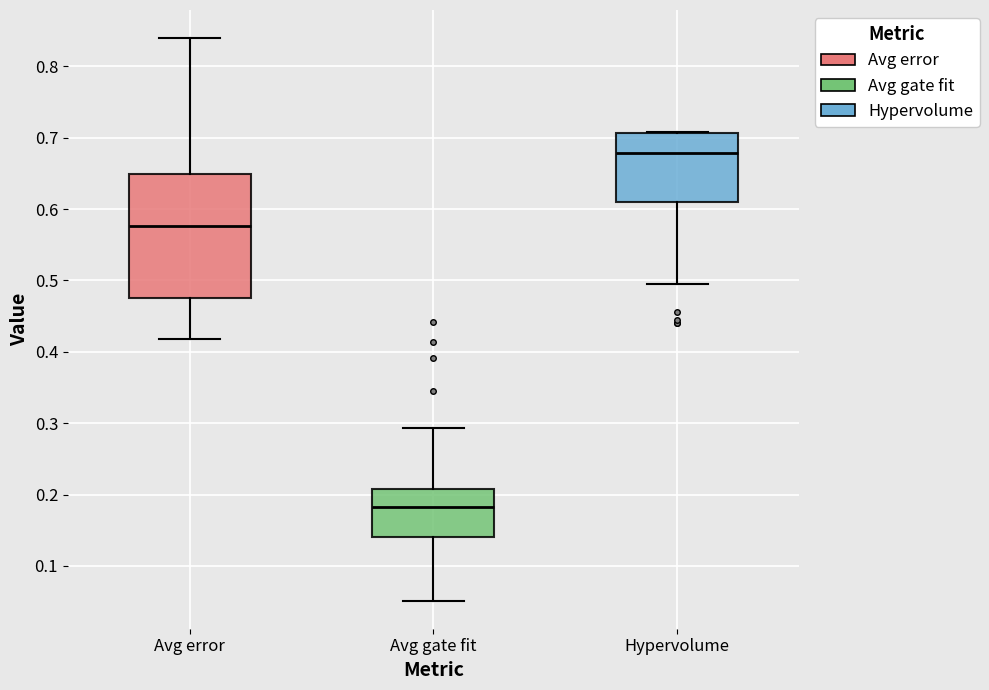

Which box is the tallest, from its lower edge to its upper edge?

Avg error